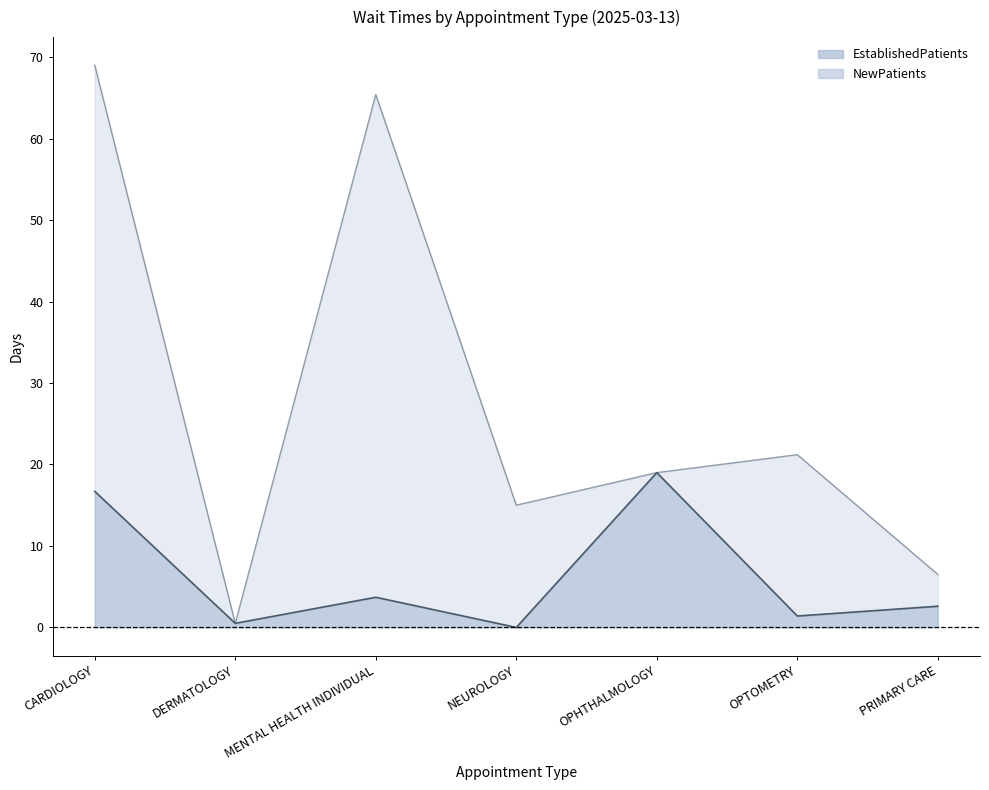

Between PRIMARY CARE and MENTAL HEALTH INDIVIDUAL, which is larger?

MENTAL HEALTH INDIVIDUAL